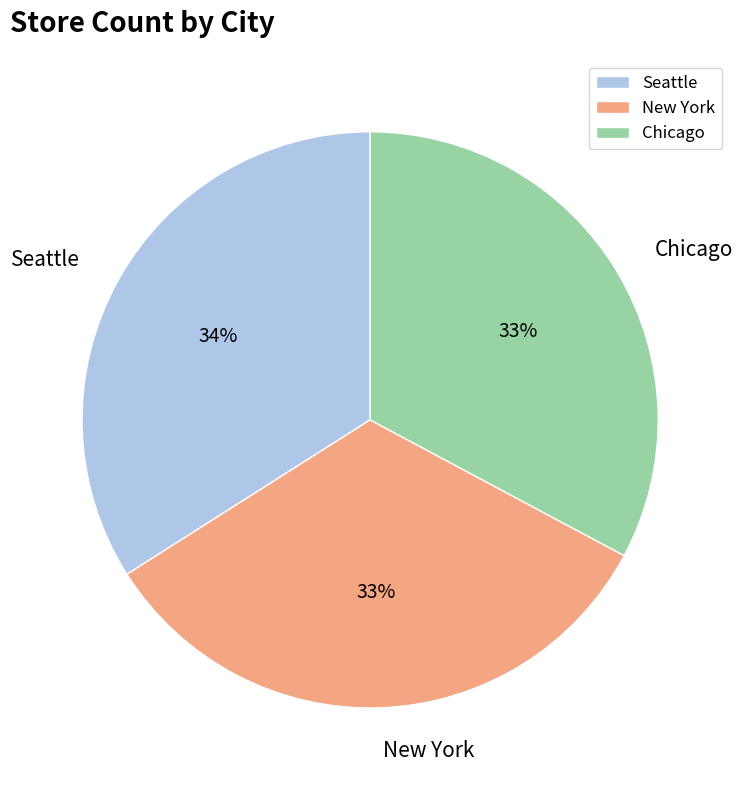

Does Seattle account for over 50% of the chart?

No